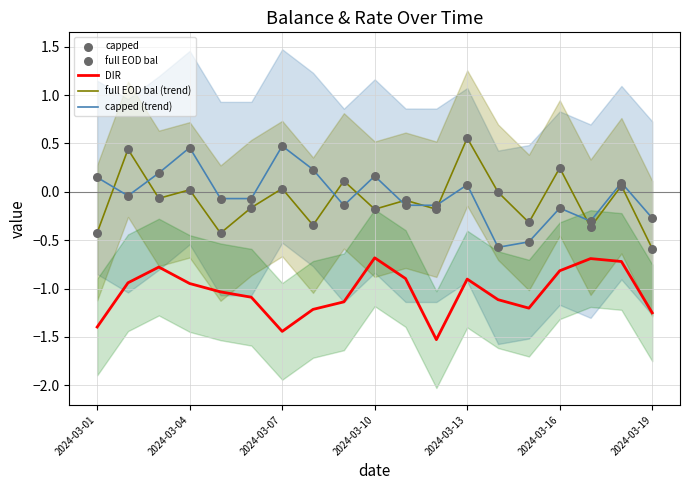

Which series reaches the maximum Y coordinate?

full EOD bal (trend)